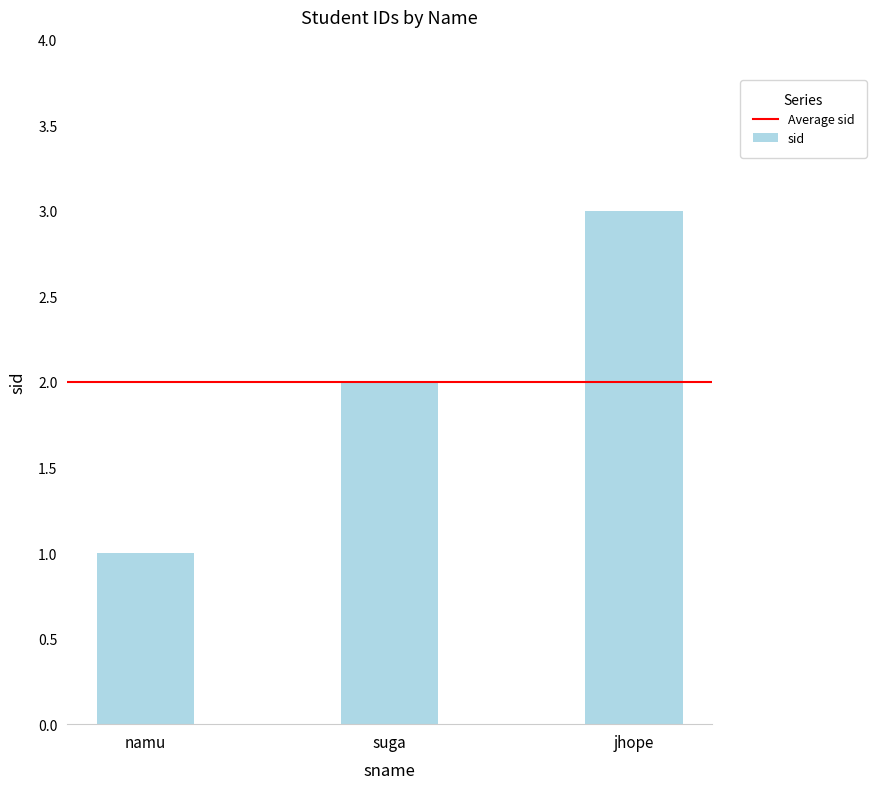

What is the change in value from suga to jhope?

+1